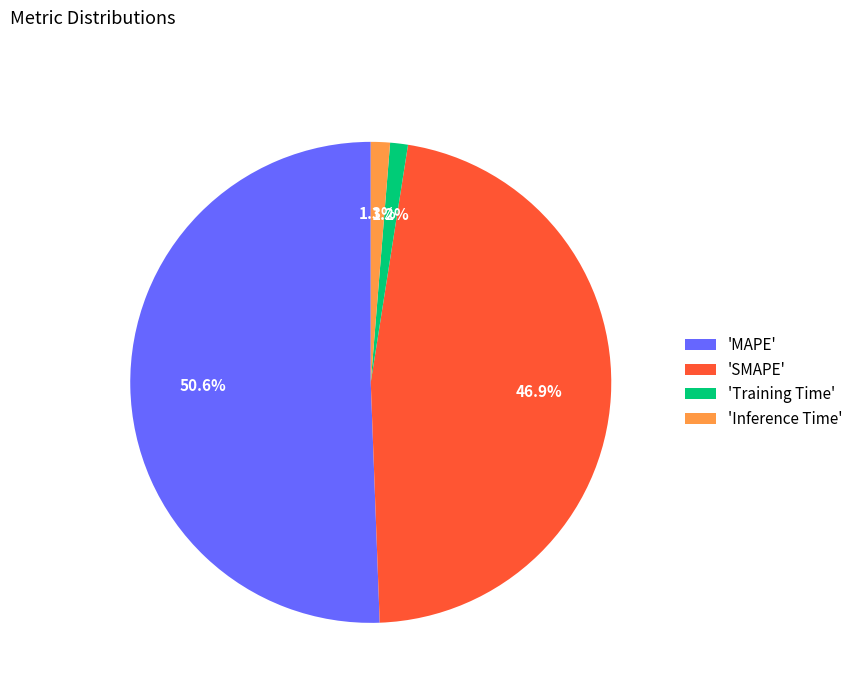

Which has a higher value, 'MAPE' or 'Inference Time'?

'MAPE'